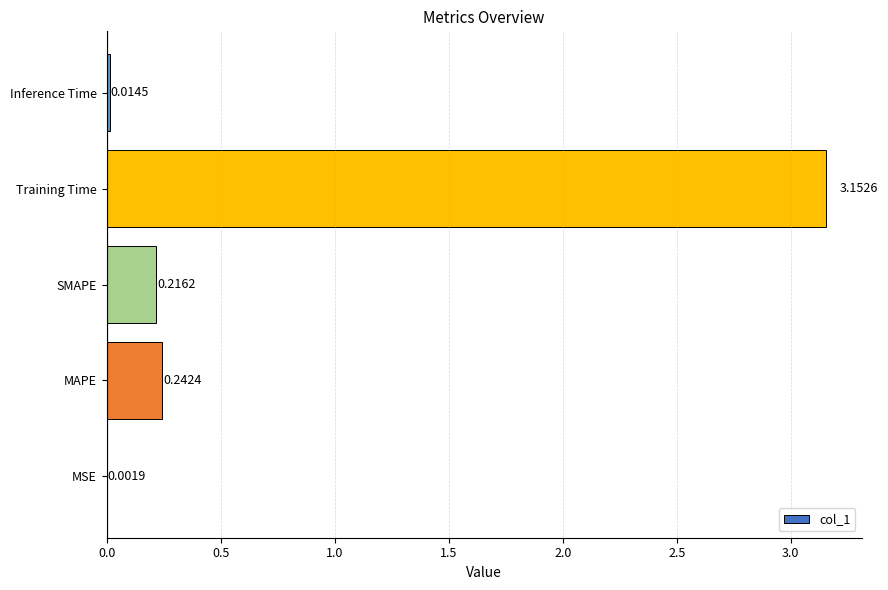

What is the change in value from MSE to SMAPE?

+0.2